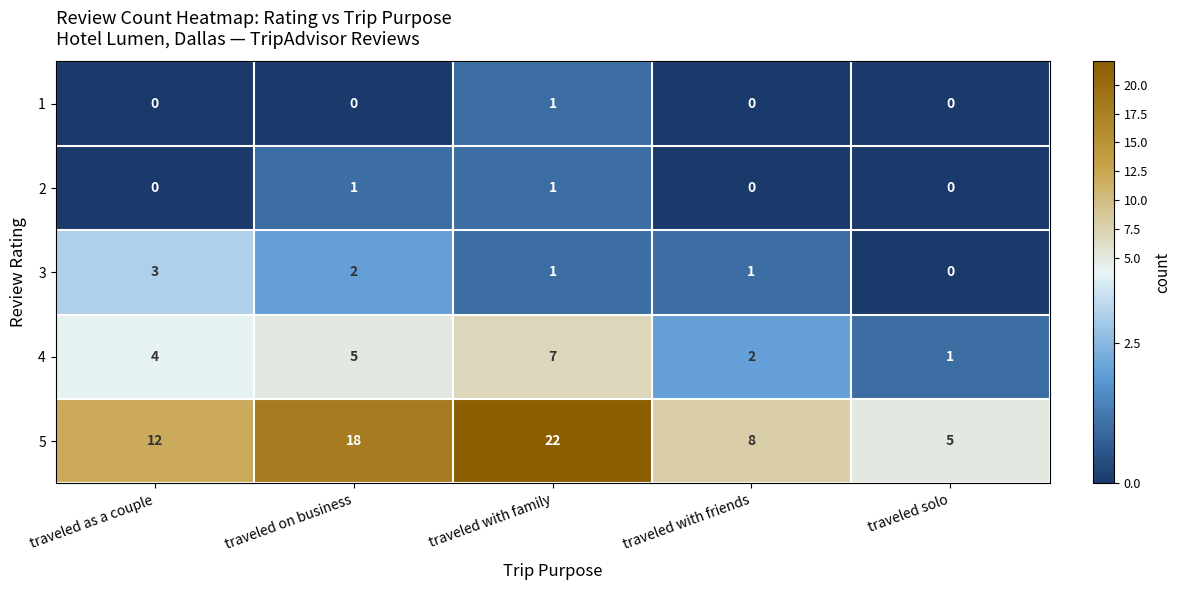

The 4 series shows 7 at traveled on business. True or false?

False